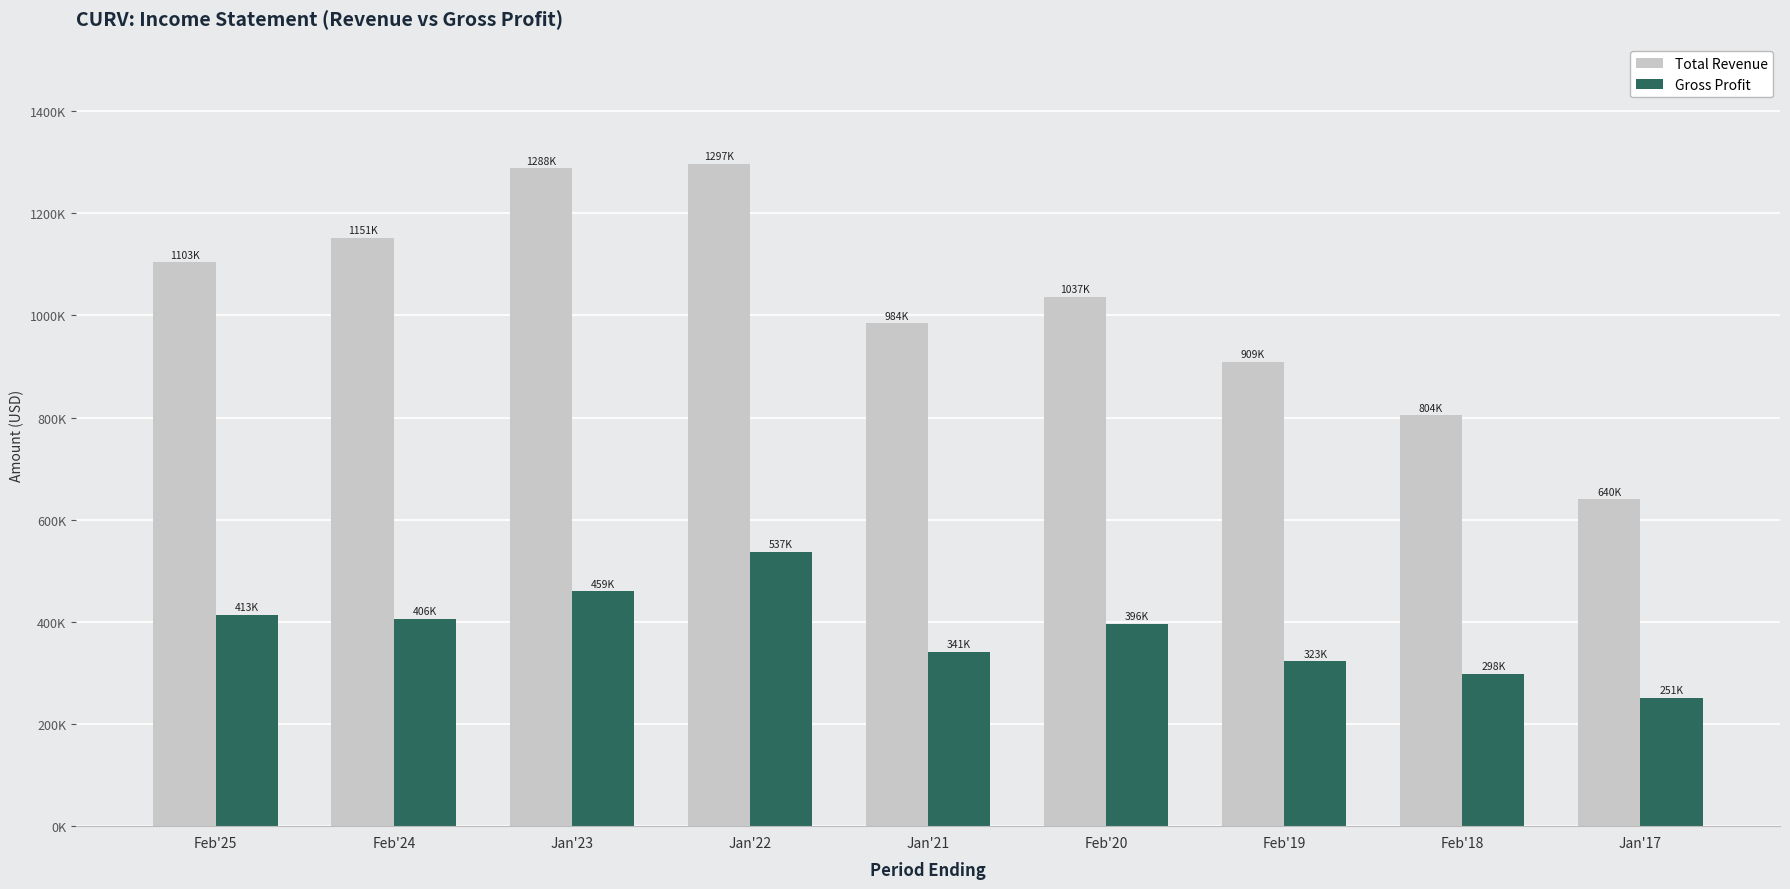

Are the bars horizontal?

No